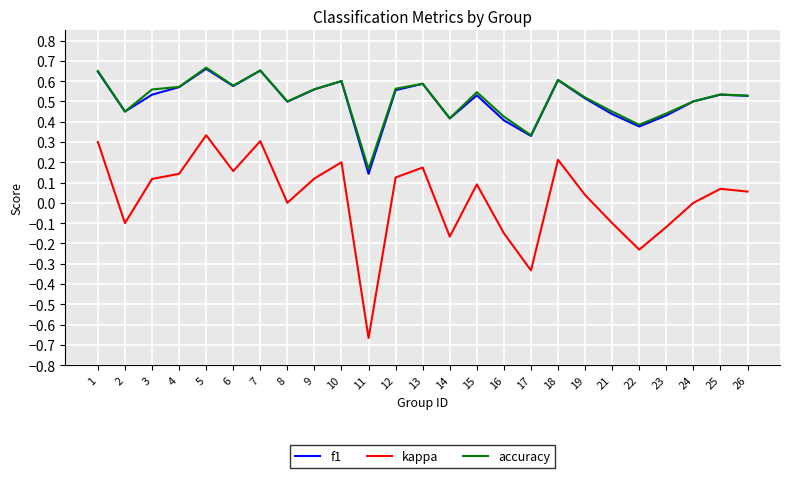

The accuracy series shows 0.5 at 2. True or false?

True